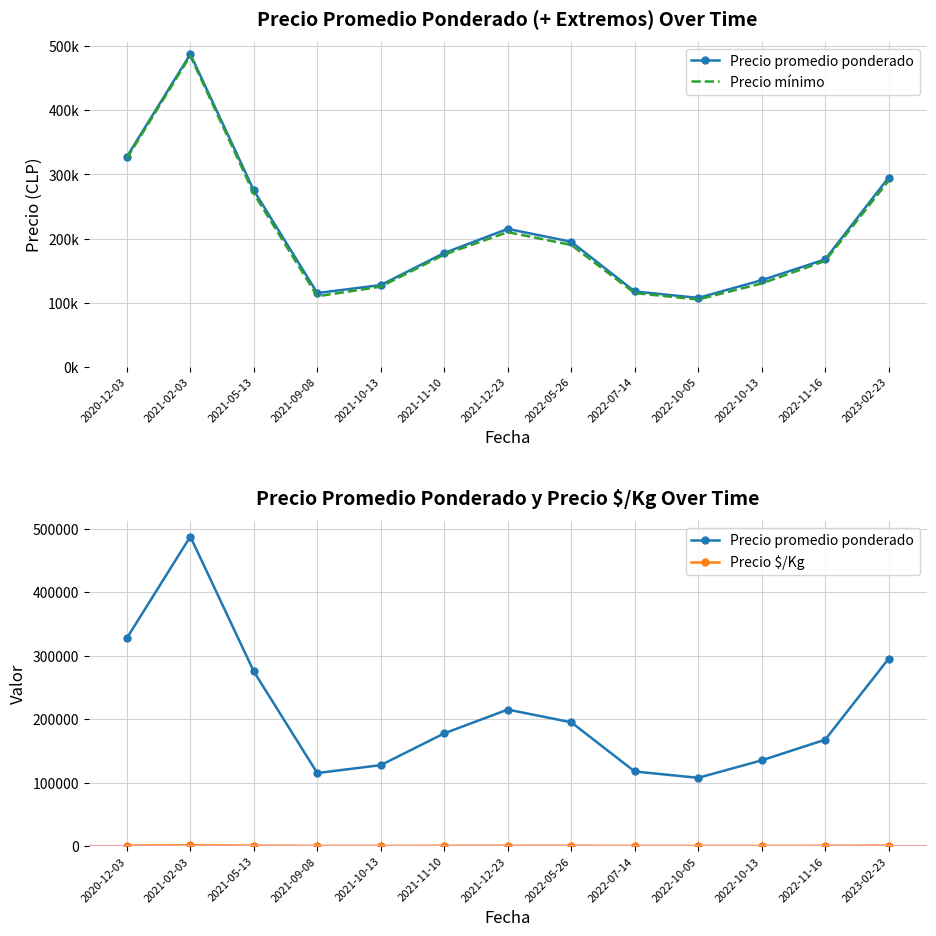

Where is the first local minimum for Precio mínimo?

2021-09-08